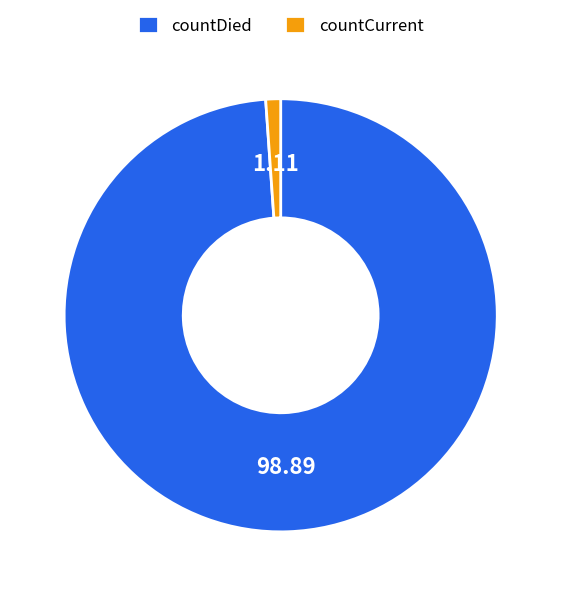

Do countCurrent and countDied together represent more than half of the pie?

Yes